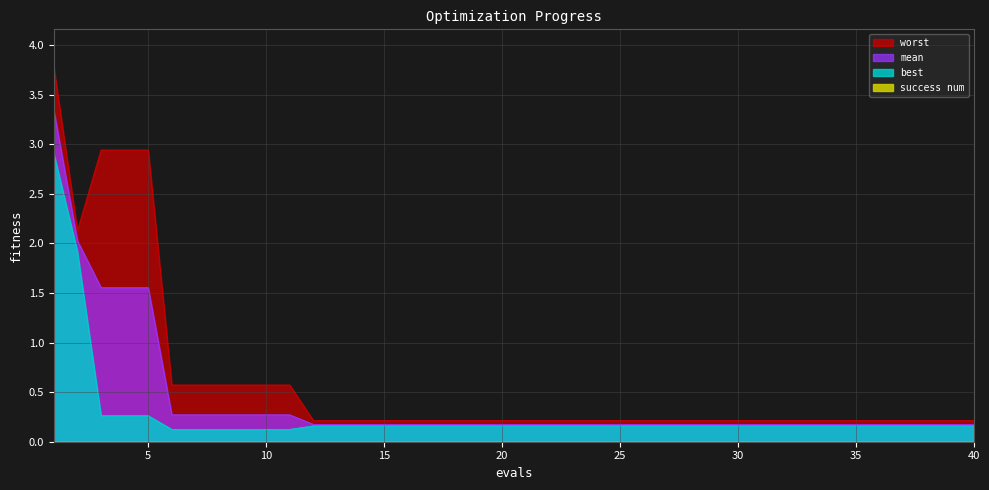

Rank the series by their maximum value, from highest to lowest.

worst, mean, best